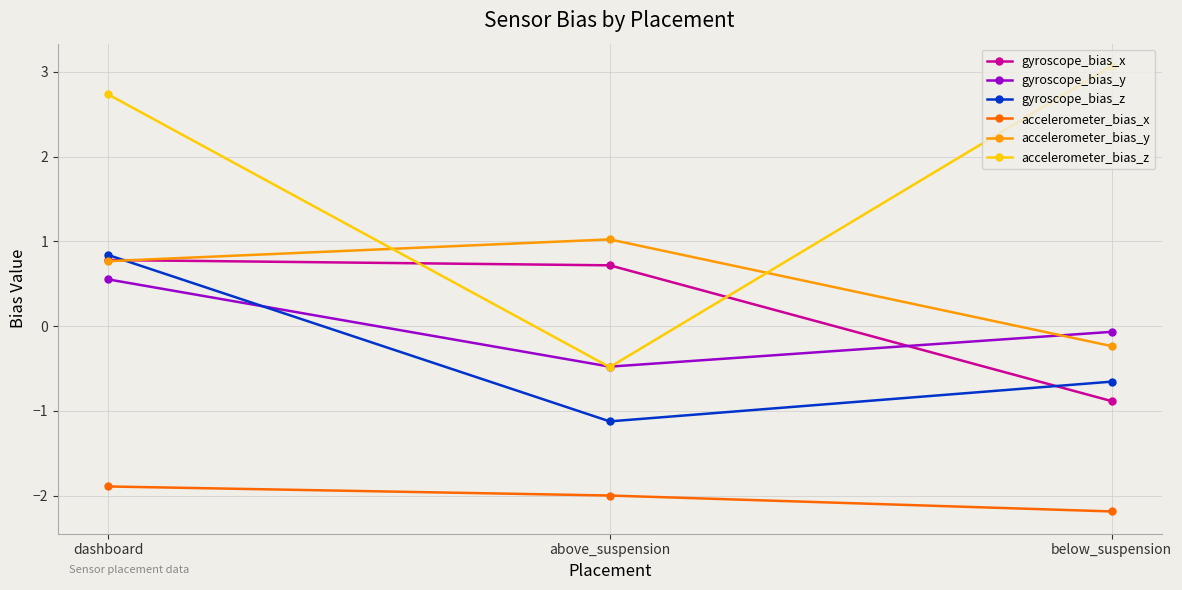

What is the value of the accelerometer_bias_x point at the 2nd from the left?

-2.0